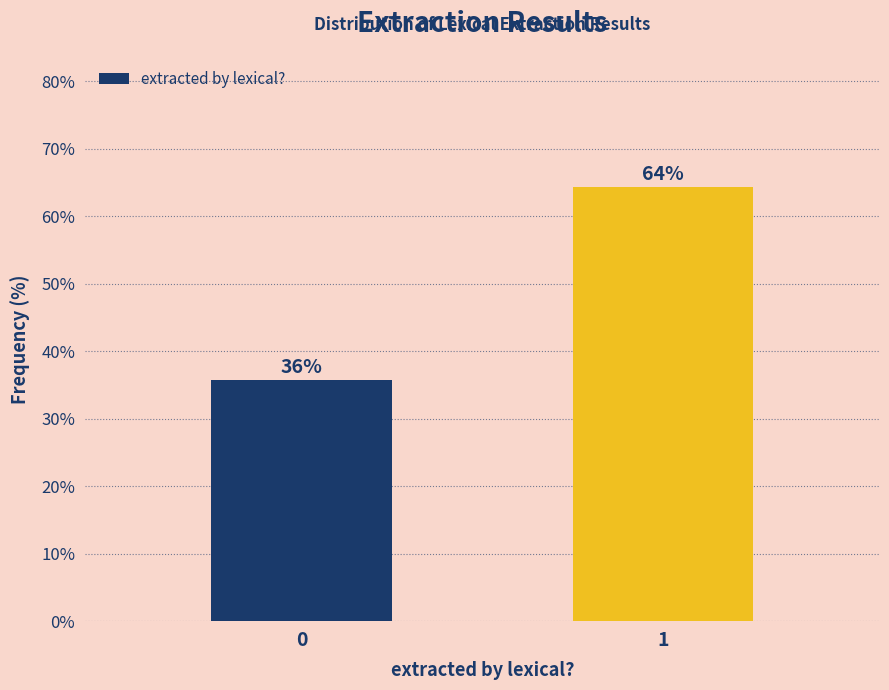

What is the value of the 1st bar from the left?

35.7